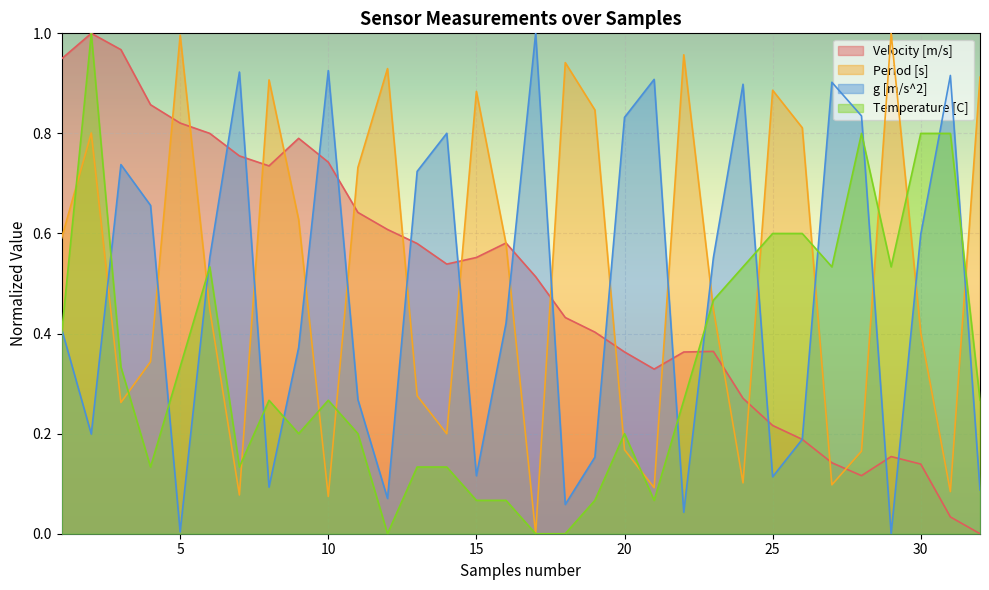

What is the approximate value of Period [s] at 6?

0.4